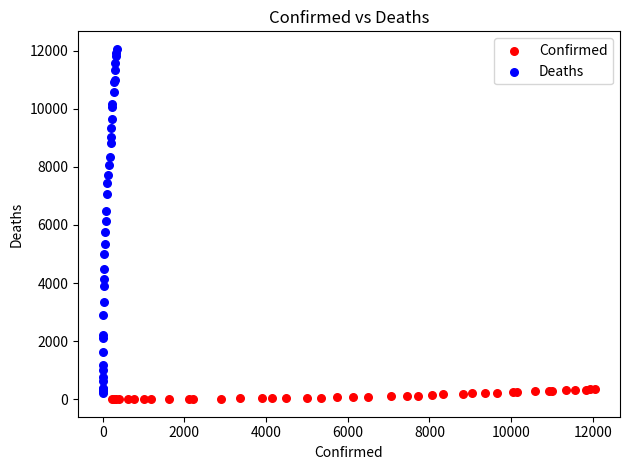

What are all the series names shown in the legend?

Confirmed, Deaths